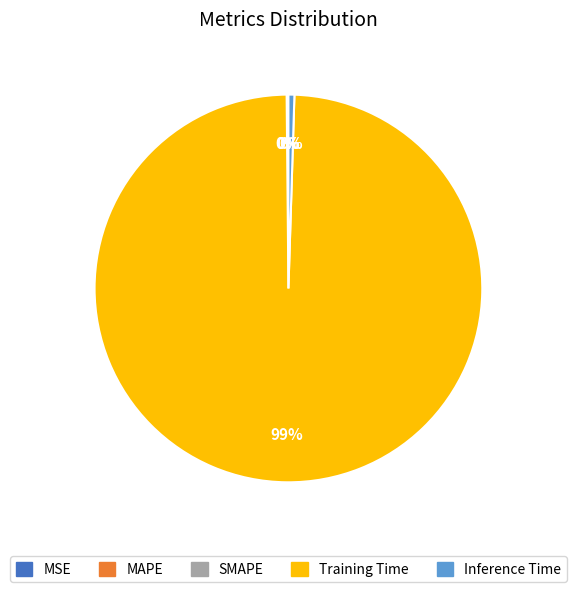

Does Training Time account for over 50% of the chart?

Yes